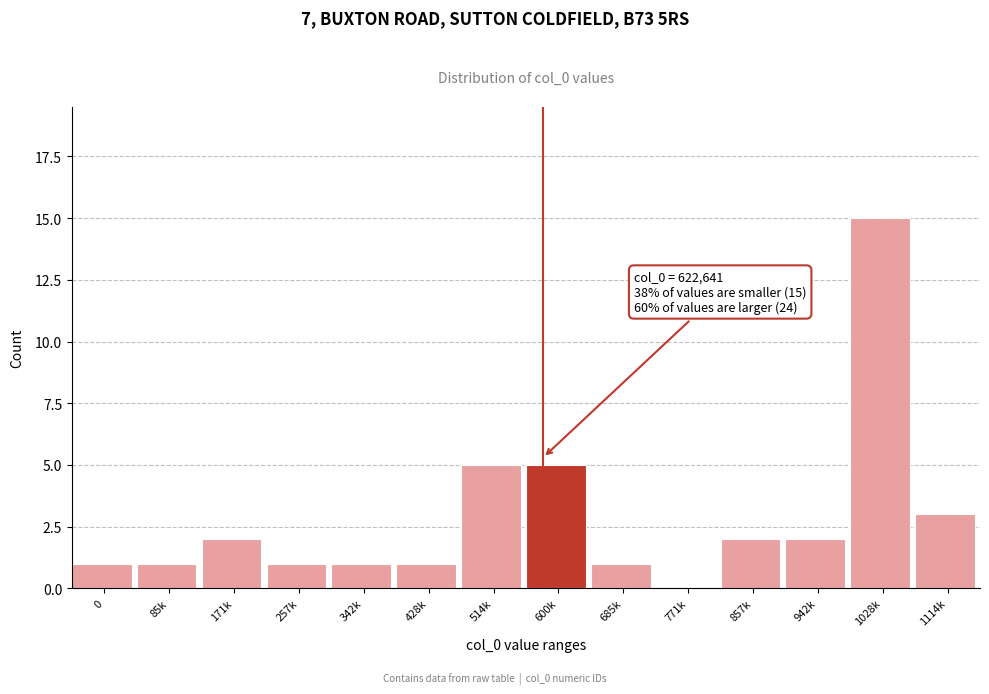

What is the maximum value shown in the chart?

15